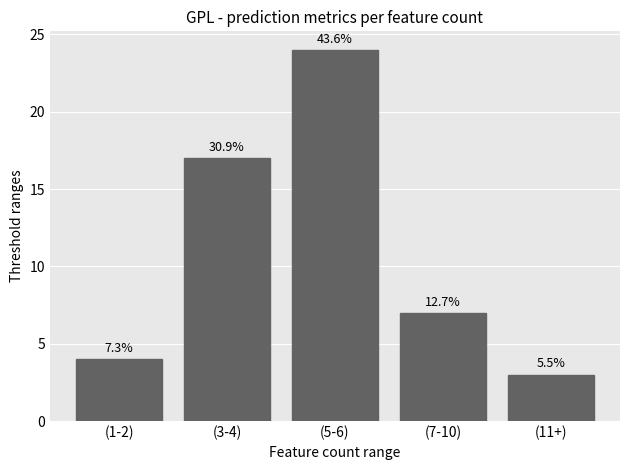

Does the chart contain any negative values?

No